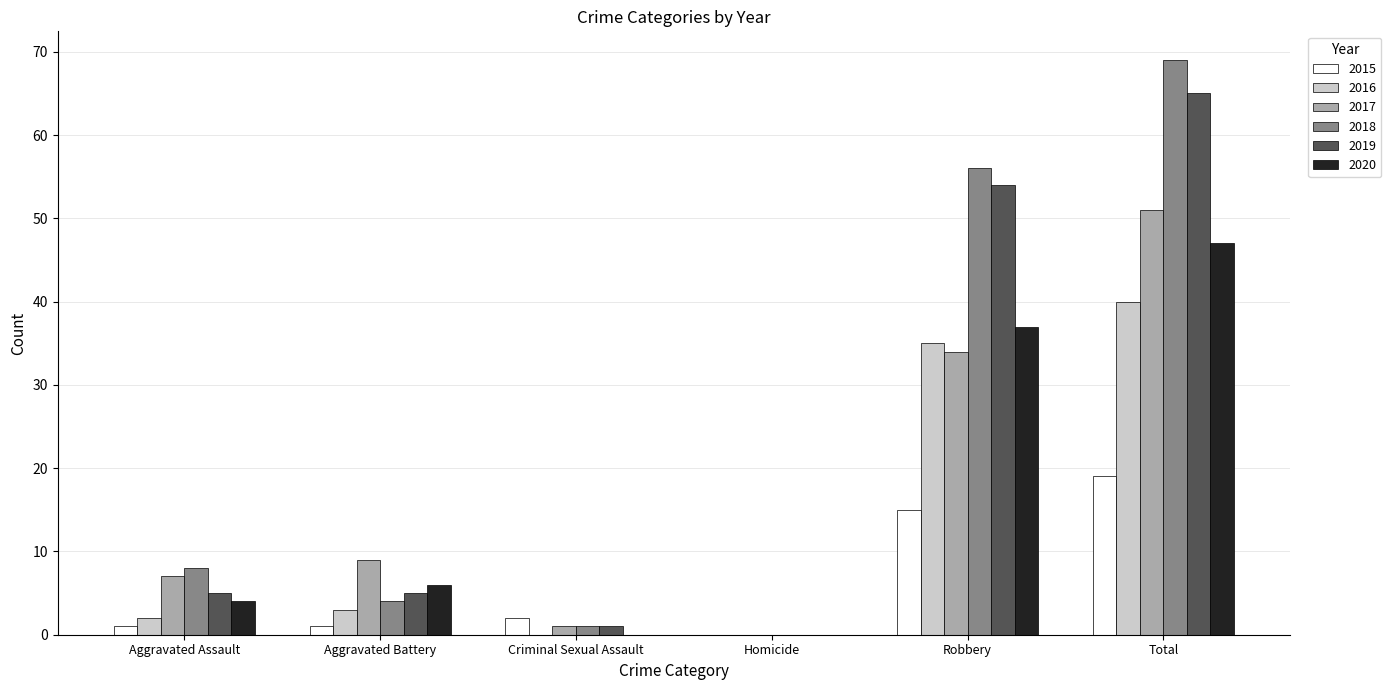

How many groups of bars are there?

6